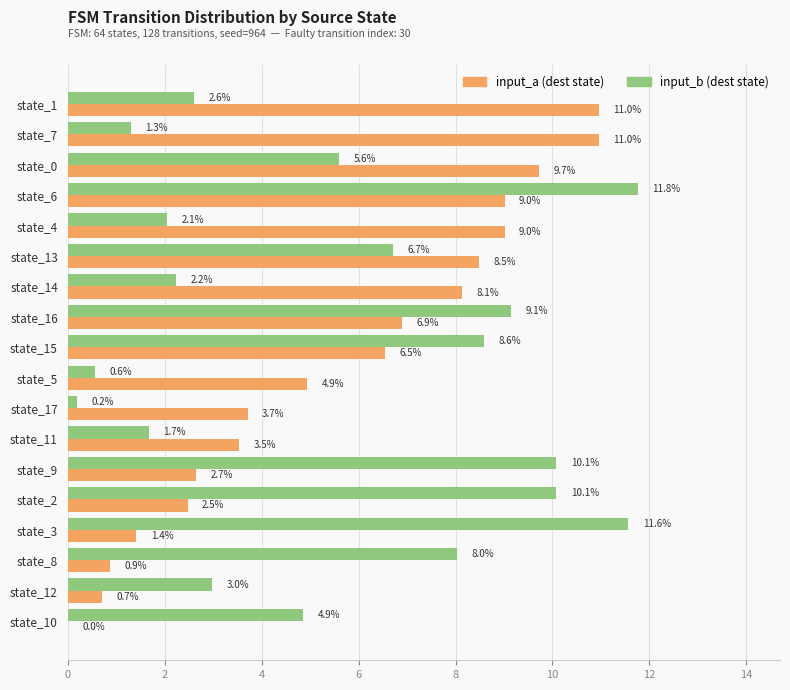

What is the maximum value shown in the chart?

11.8